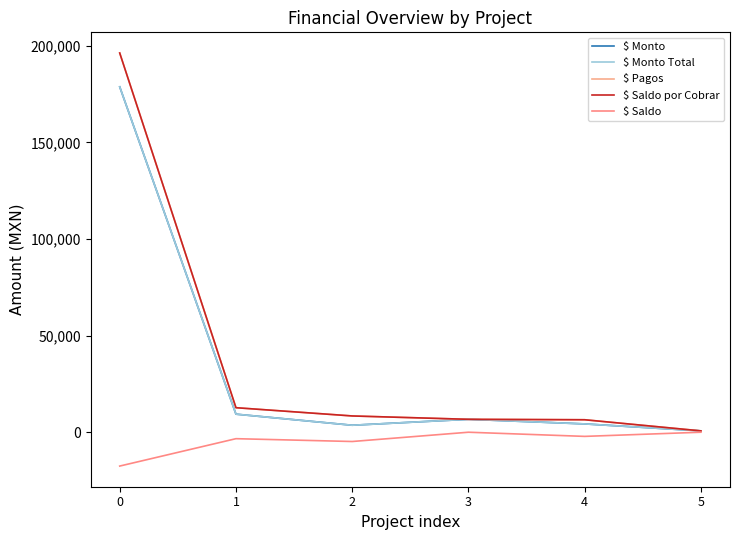

What is the difference between the maximum and minimum values in the $ Saldo por Cobrar series?

195575.0